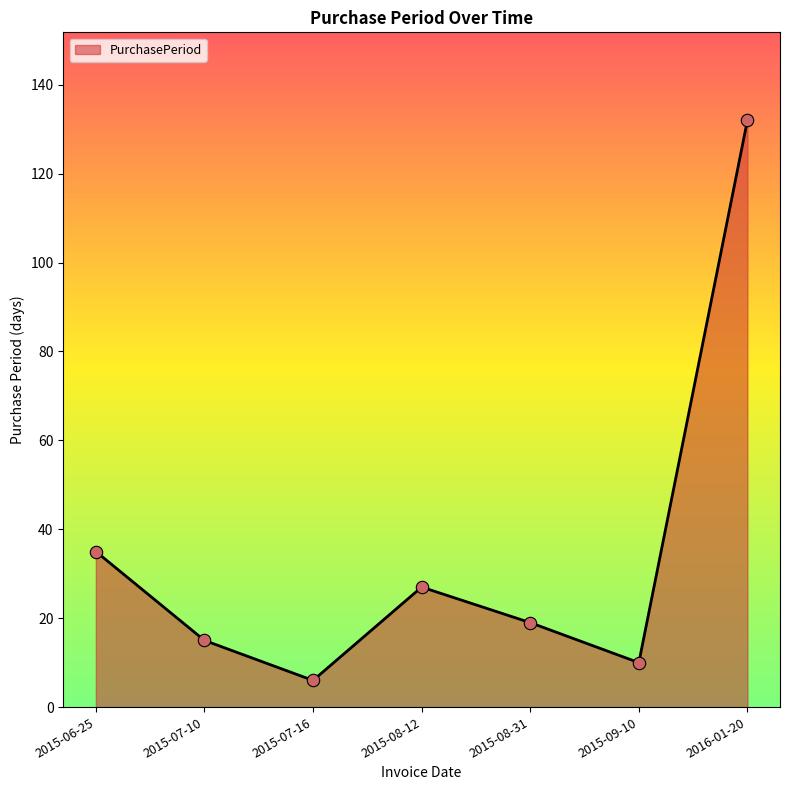

Approximately how many times larger is the value at 2015-08-31 compared to 2015-07-10?

1.3